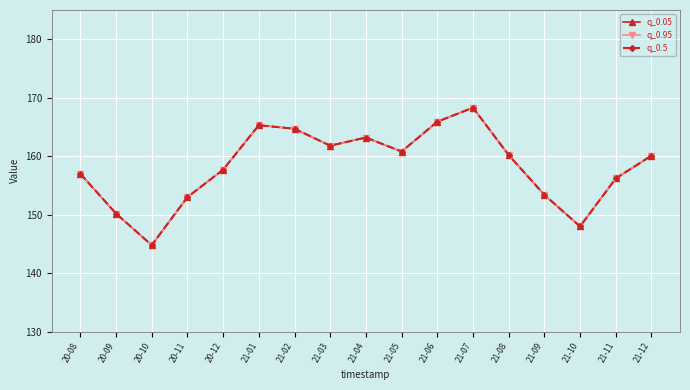

Is the value of q_0.5 at 21-04 greater than the value of q_0.95 at 21-11?

Yes